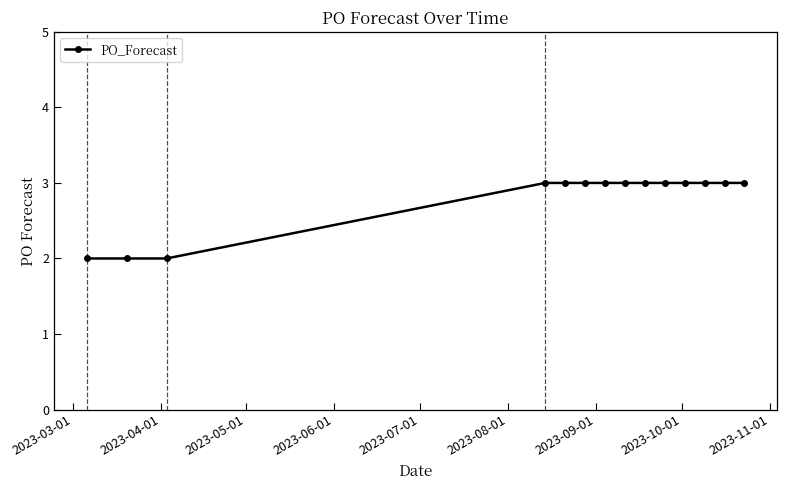

What is the greatest value displayed?

3